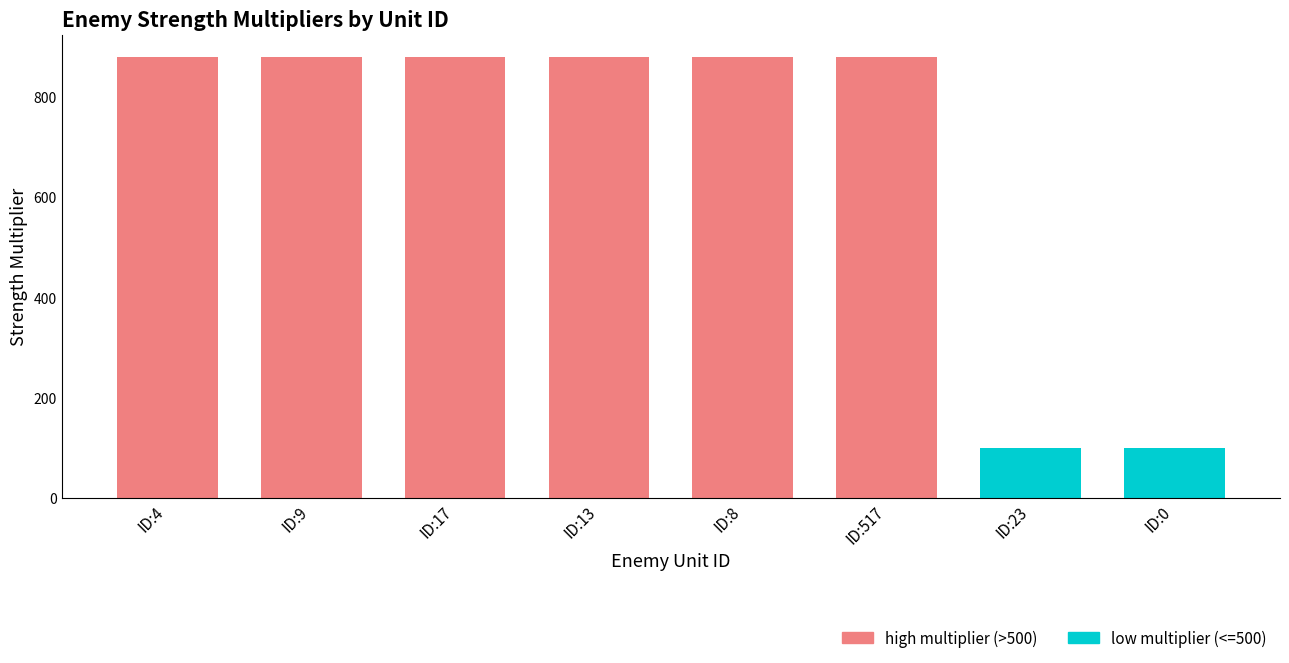

What is the average value?

685